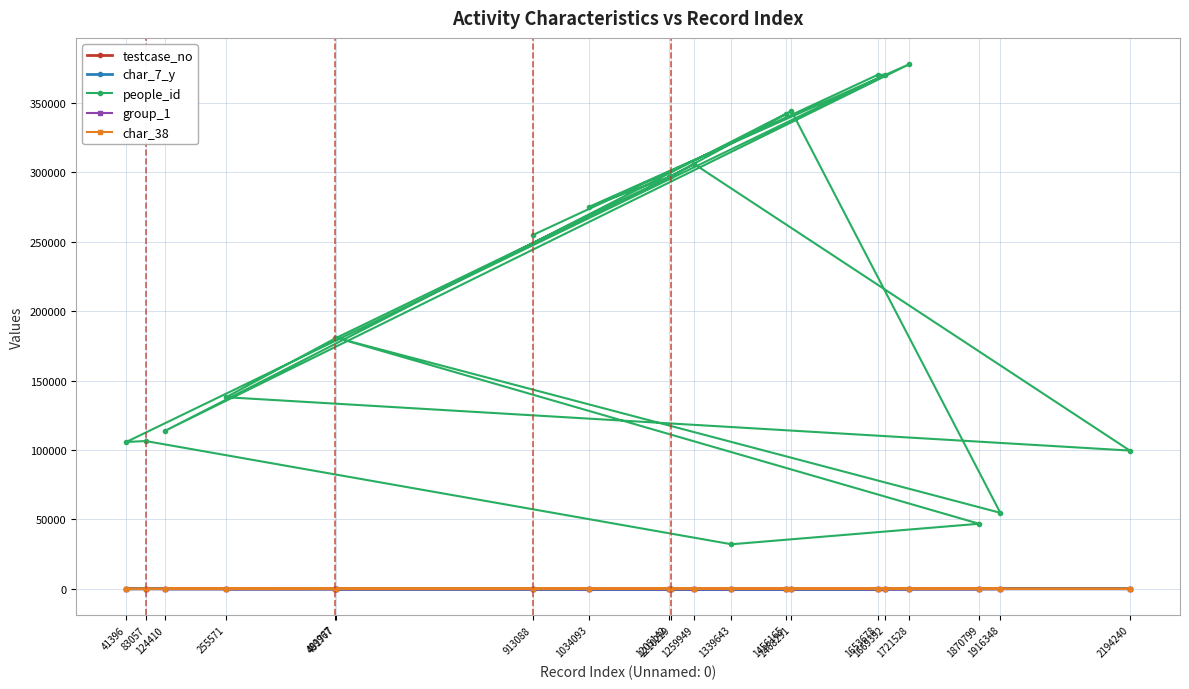

How many lines are shown in the chart?

5